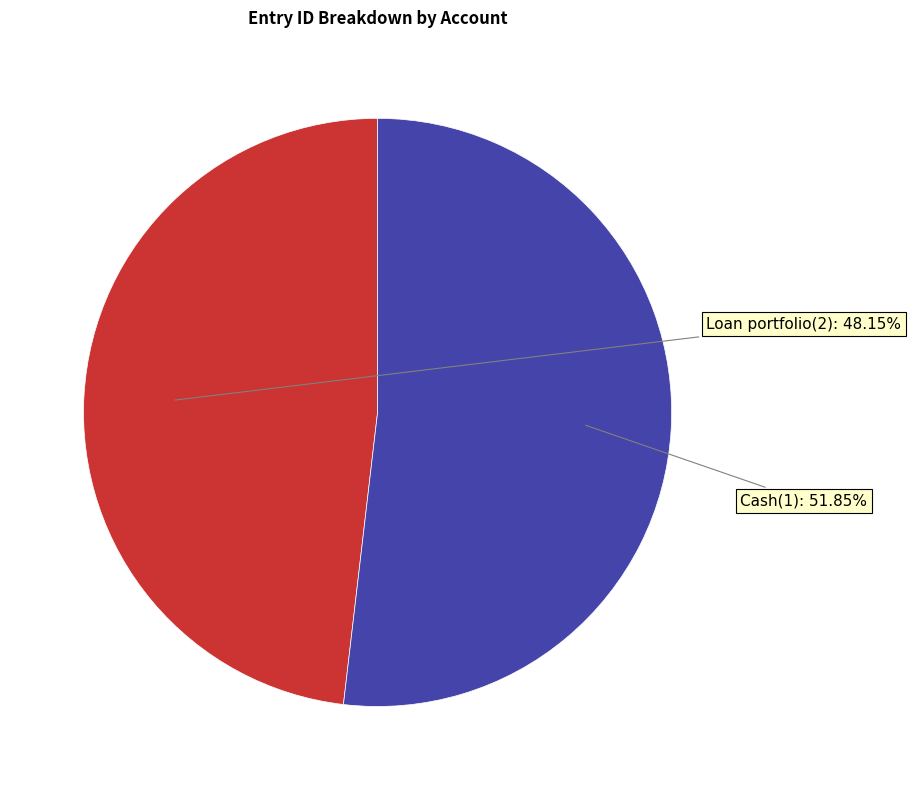

Combined, what portion of the pie is Loan portfolio(2) and Cash(1)?

100.0%